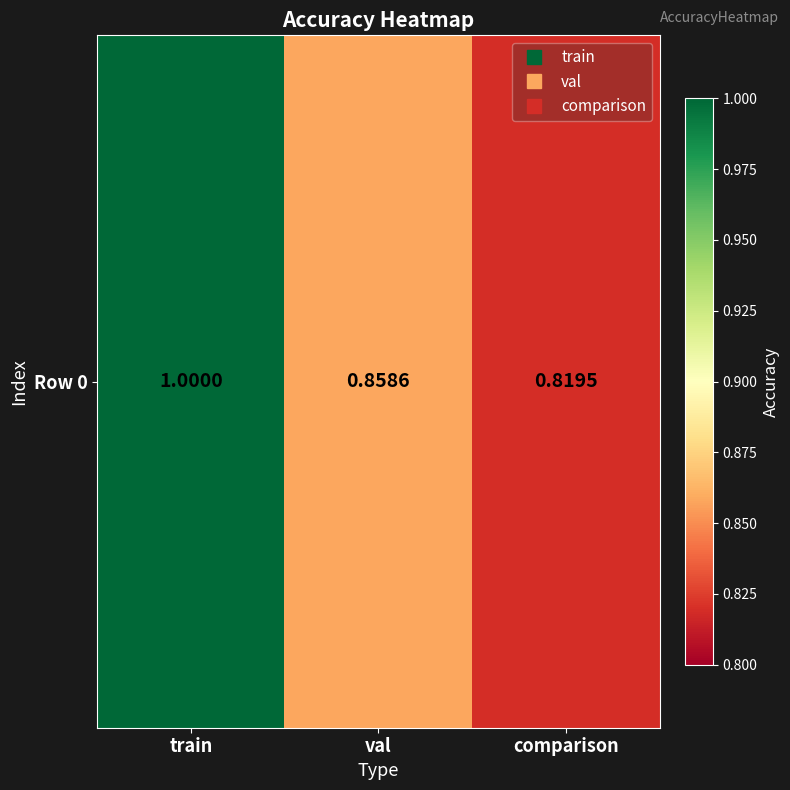

List the labels in order of value, largest first.

train, val, comparison